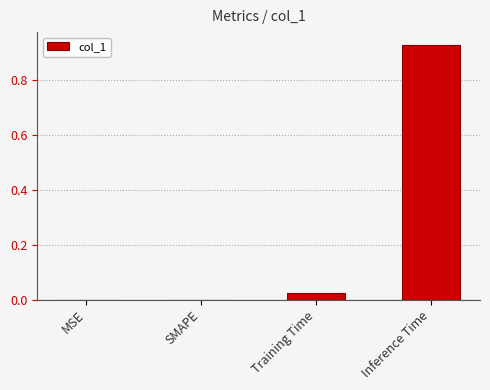

The value at SMAPE is -0.6. True or false?

False